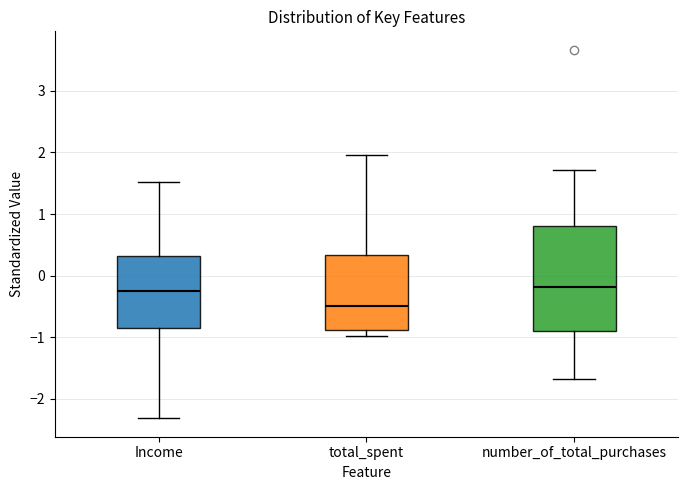

Where is the lower edge of the box for number_of_total_purchases on the y-axis? The values are not printed on the chart, so give them approximately, as read against the axis.

-0.9